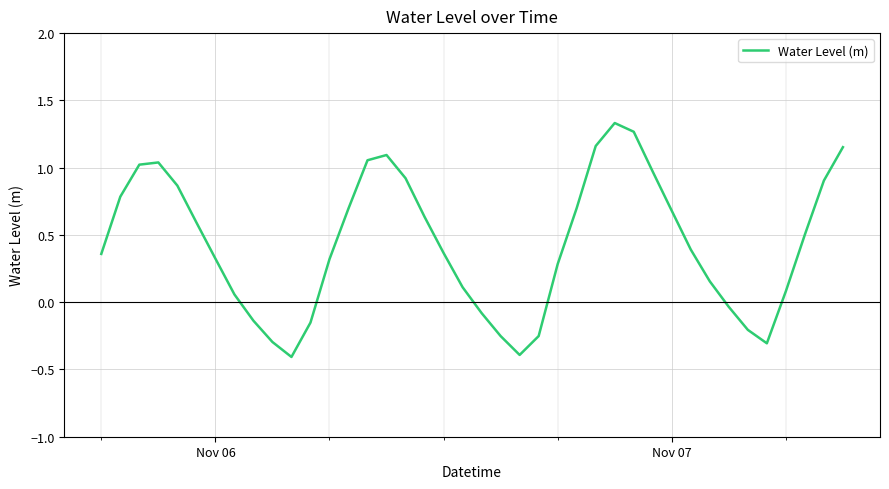

Does the chart display data point markers on the line(s)?

No